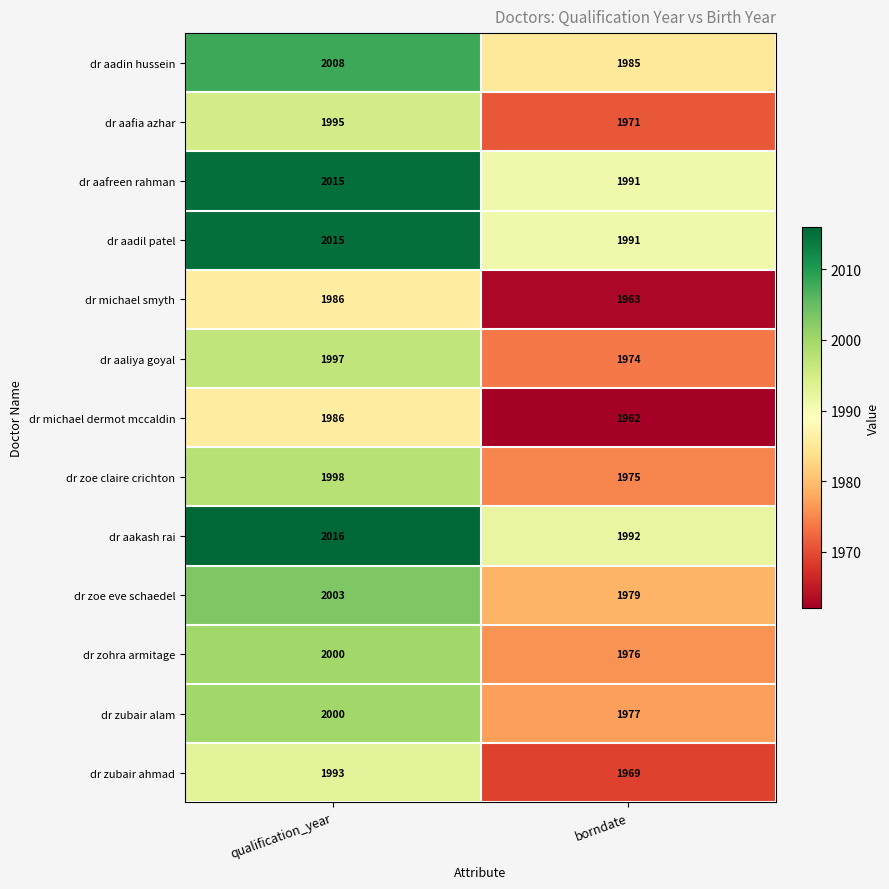

Reading right to left, transcribe all the data shown in this chart.

dr aadin hussein: borndate=1985	qualification_year=2008
dr aafia azhar: borndate=1971	qualification_year=1995
dr aafreen rahman: borndate=1991	qualification_year=2015
dr aadil patel: borndate=1991	qualification_year=2015
dr michael smyth: borndate=1963	qualification_year=1986
dr aaliya goyal: borndate=1974	qualification_year=1997
dr michael dermot mccaldin: borndate=1962	qualification_year=1986
dr zoe claire crichton: borndate=1975	qualification_year=1998
dr aakash rai: borndate=1992	qualification_year=2016
dr zoe eve schaedel: borndate=1979	qualification_year=2003
dr zohra armitage: borndate=1976	qualification_year=2000
dr zubair alam: borndate=1977	qualification_year=2000
dr zubair ahmad: borndate=1969	qualification_year=1993